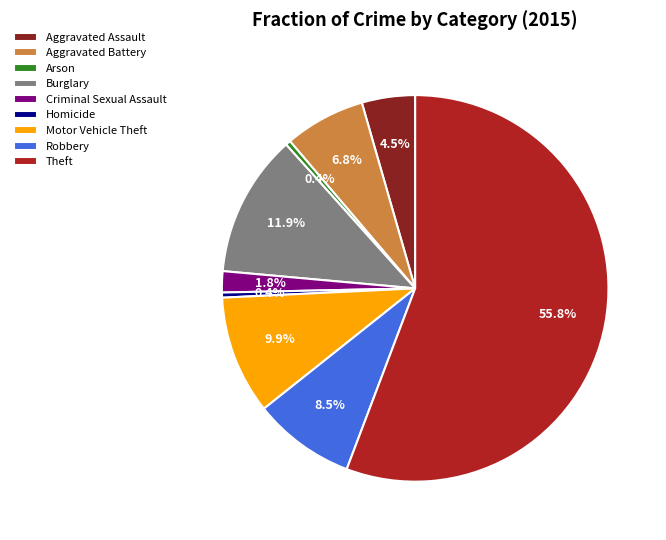

Count the number of slices in the pie.

9